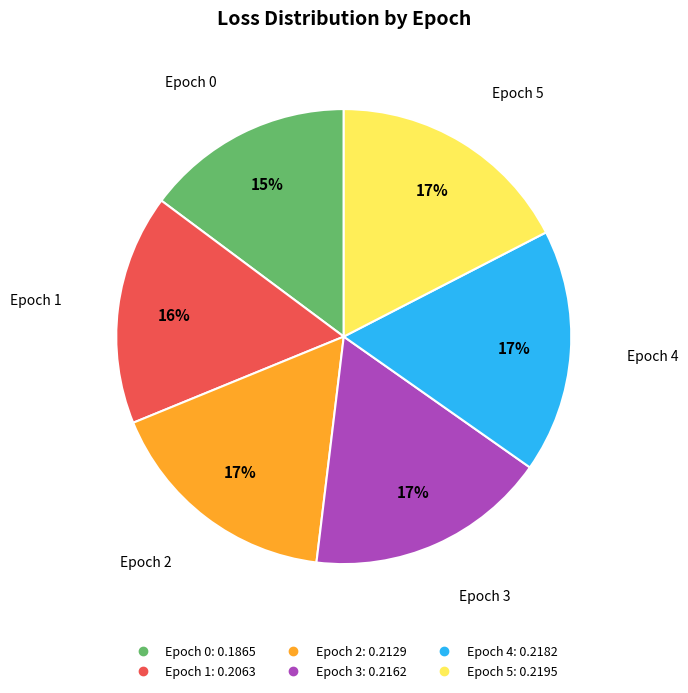

Is Epoch 0 the majority of the pie?

No